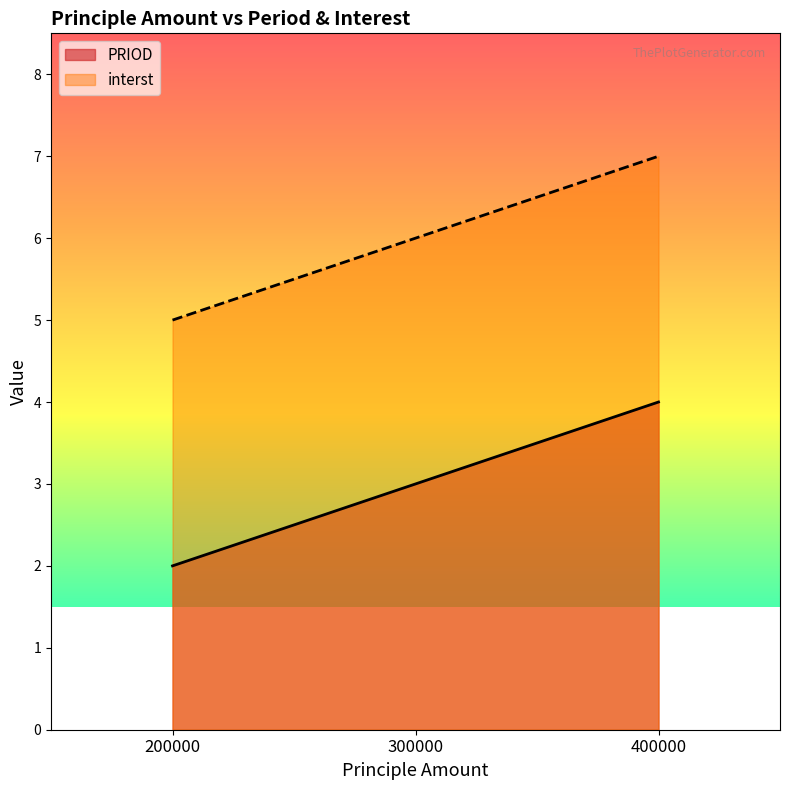

What is the value of the interst point at the 2nd from the left?

6